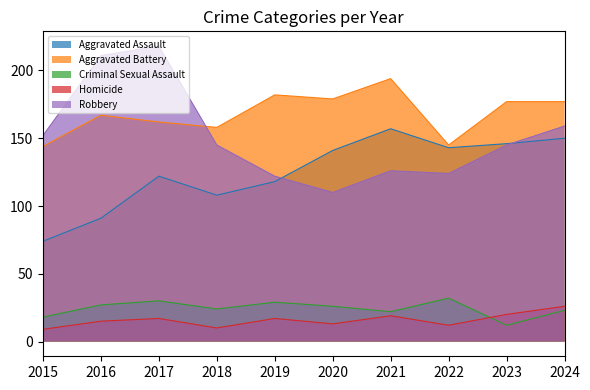

What is the total value across all series at 2017?

549